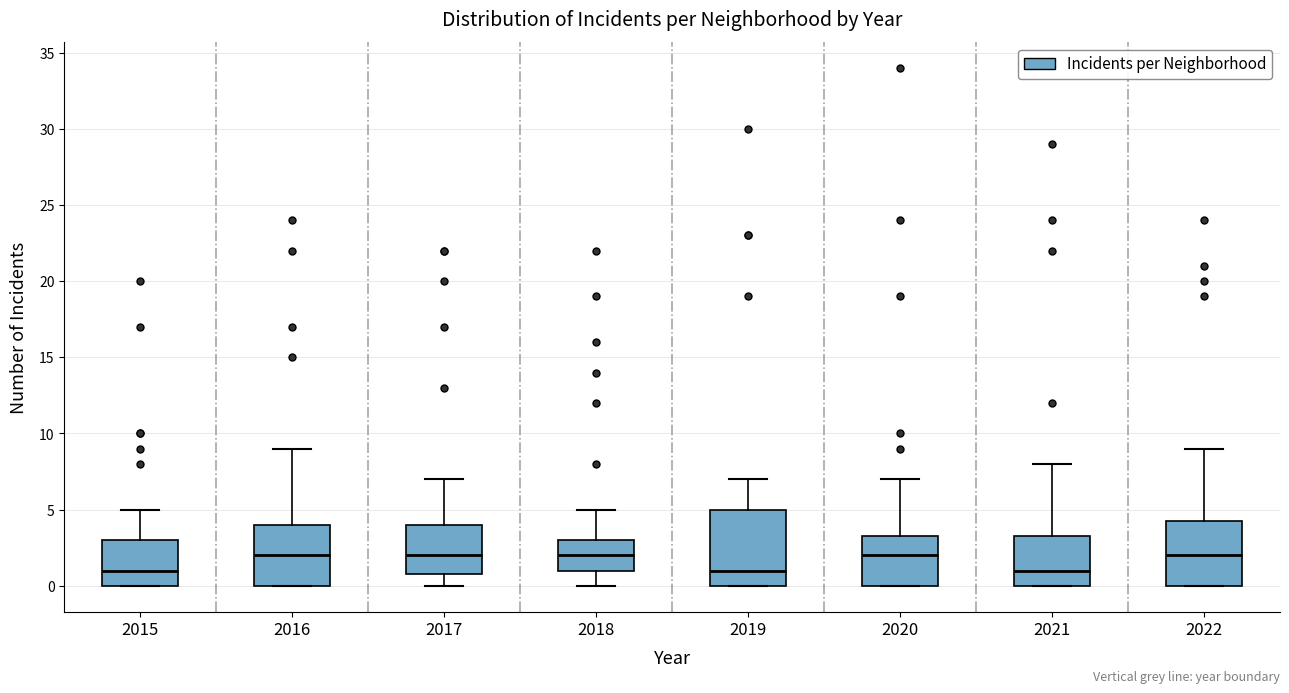

Where does the upper whisker of the box at x = 2020 end on the y-axis? The values are not printed on the chart, so give them approximately, as read against the axis.

7.0